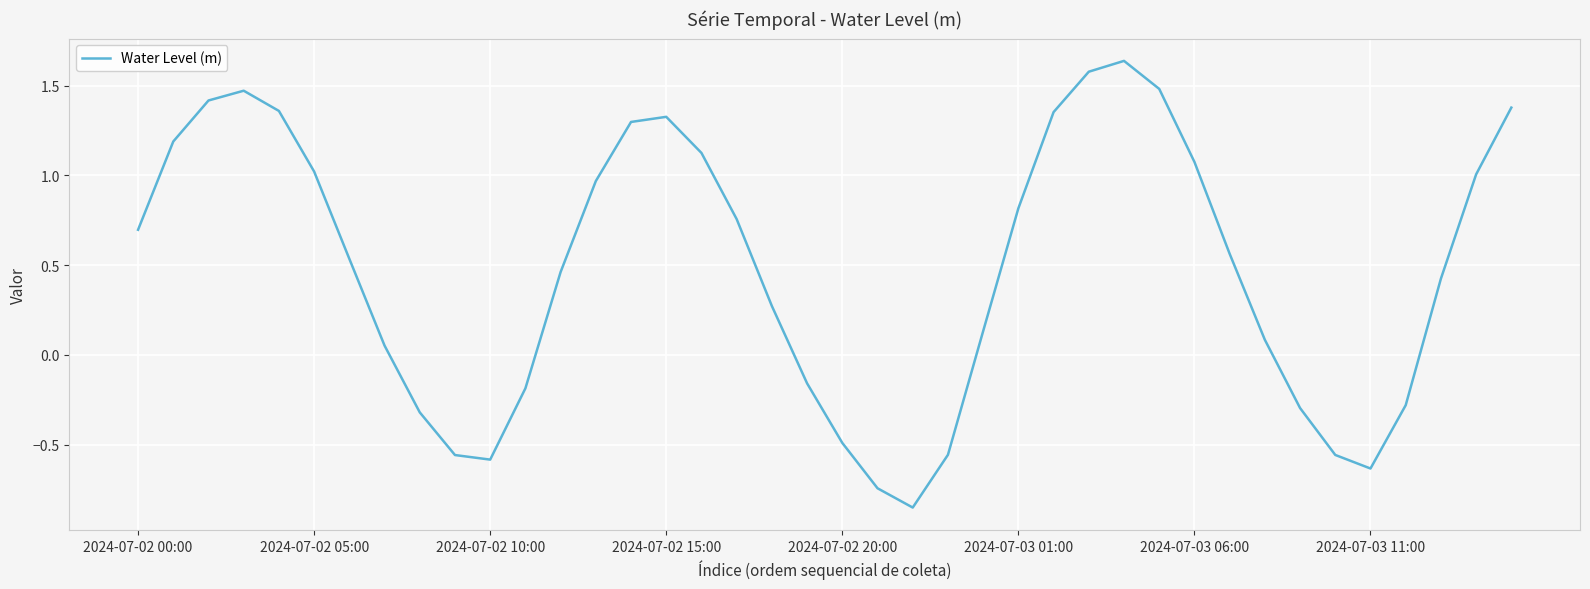

Count the number of values greater than 0.

27